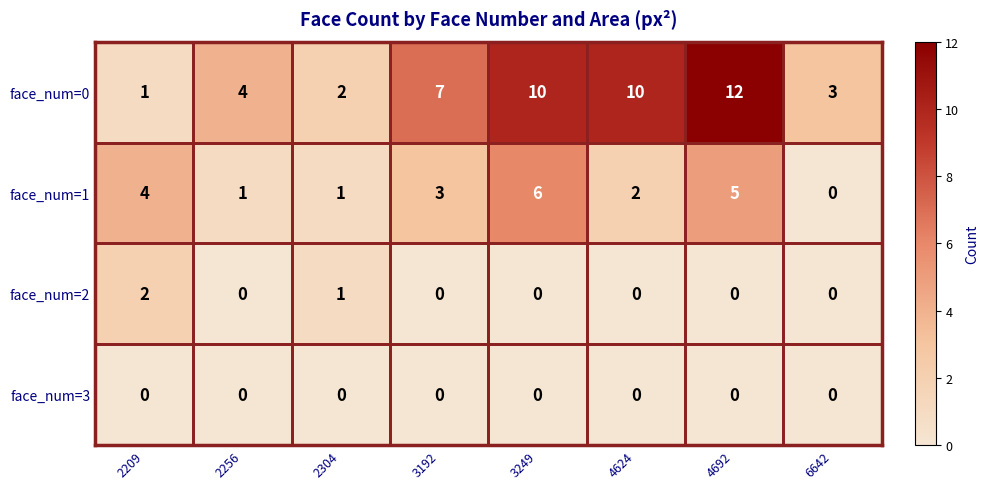

How many data points does each series have?

8